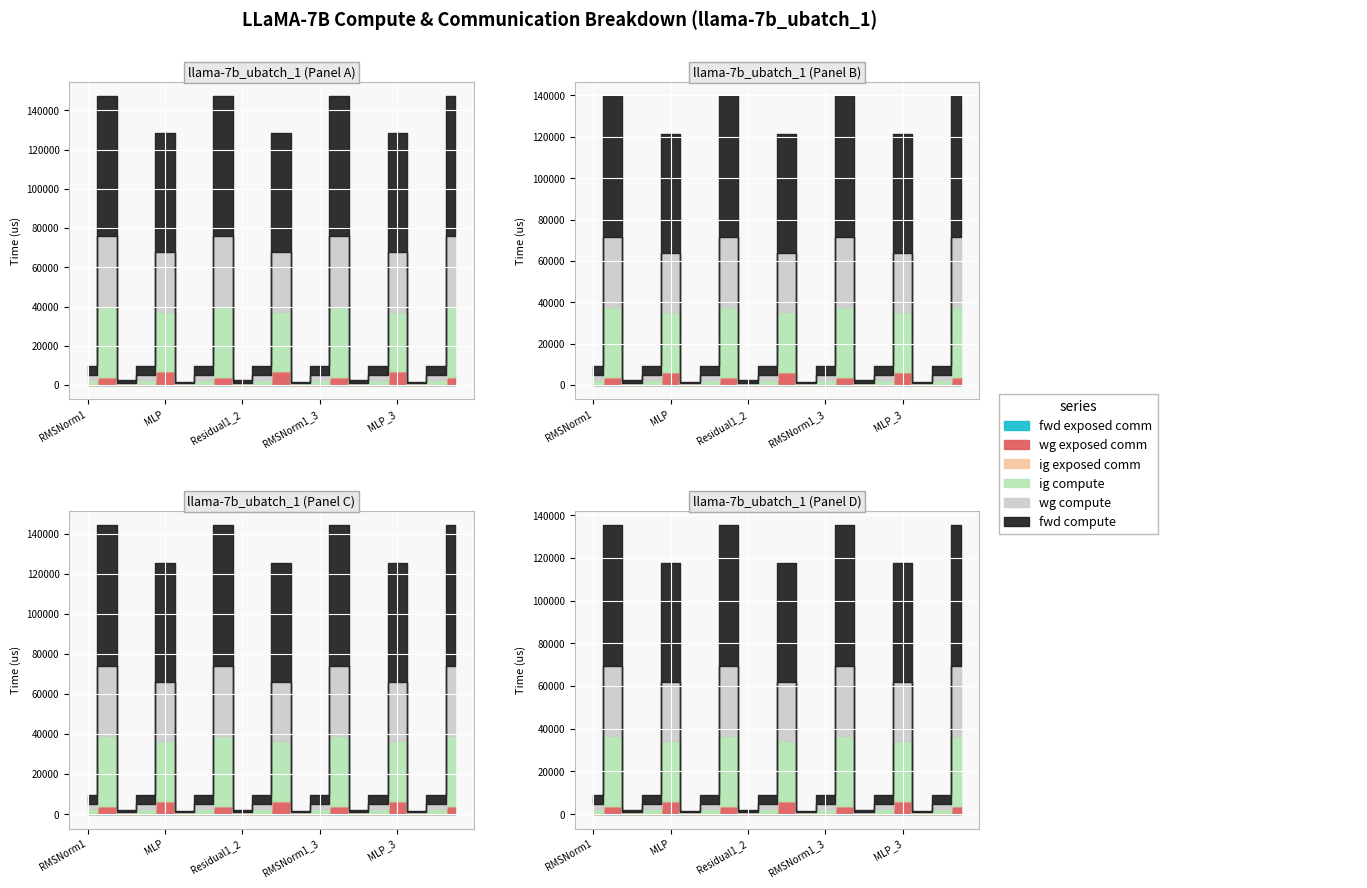

True or false: wg compute has more than 2 points higher than both neighbors.

True